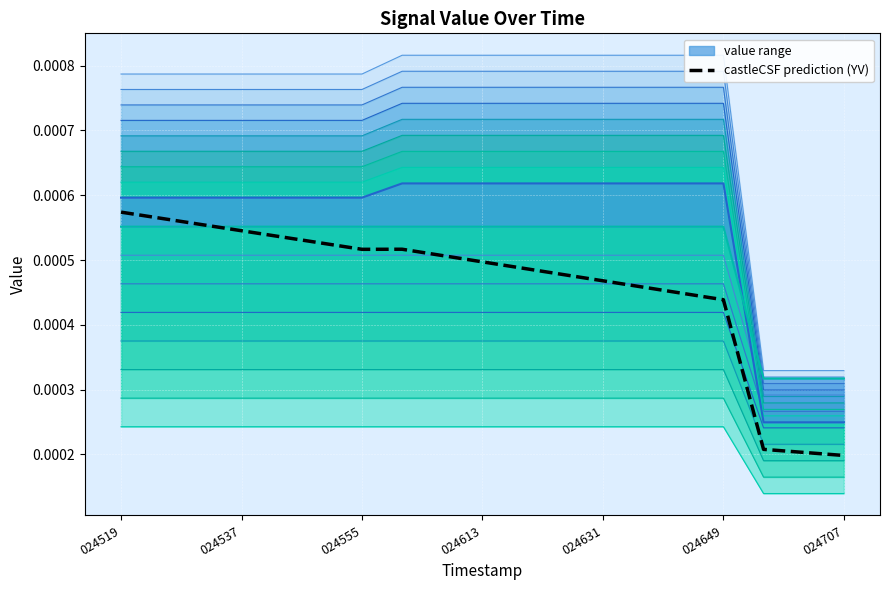

Is it true that castleCSF prediction (YV) equals 0.0 at 024649?

False